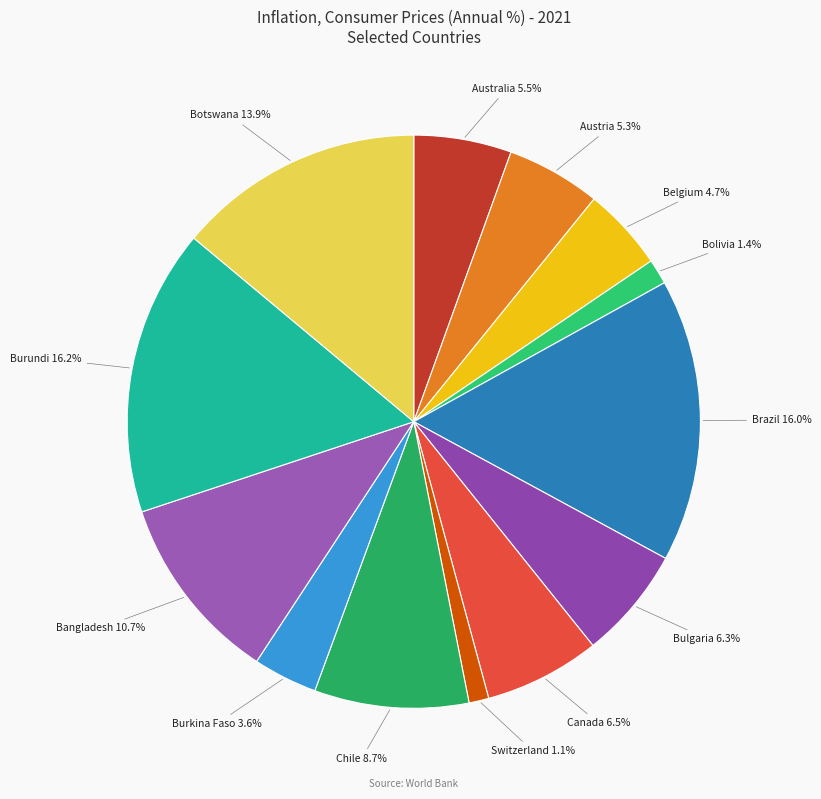

What percentage is the Austria slice, to the nearest percent?

5%